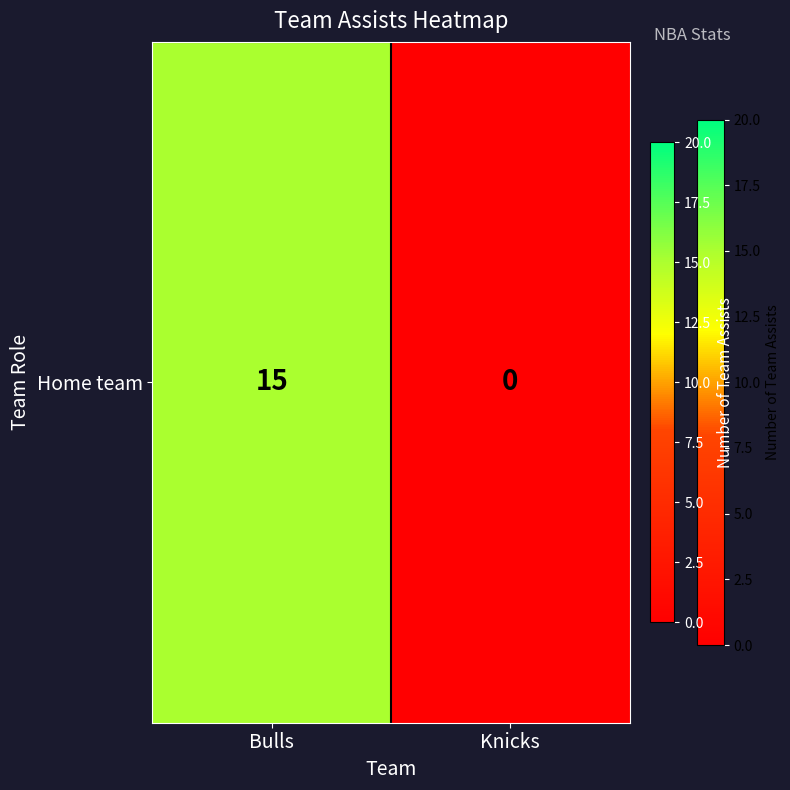

At which category does the chart reach its peak across all series?

Bulls